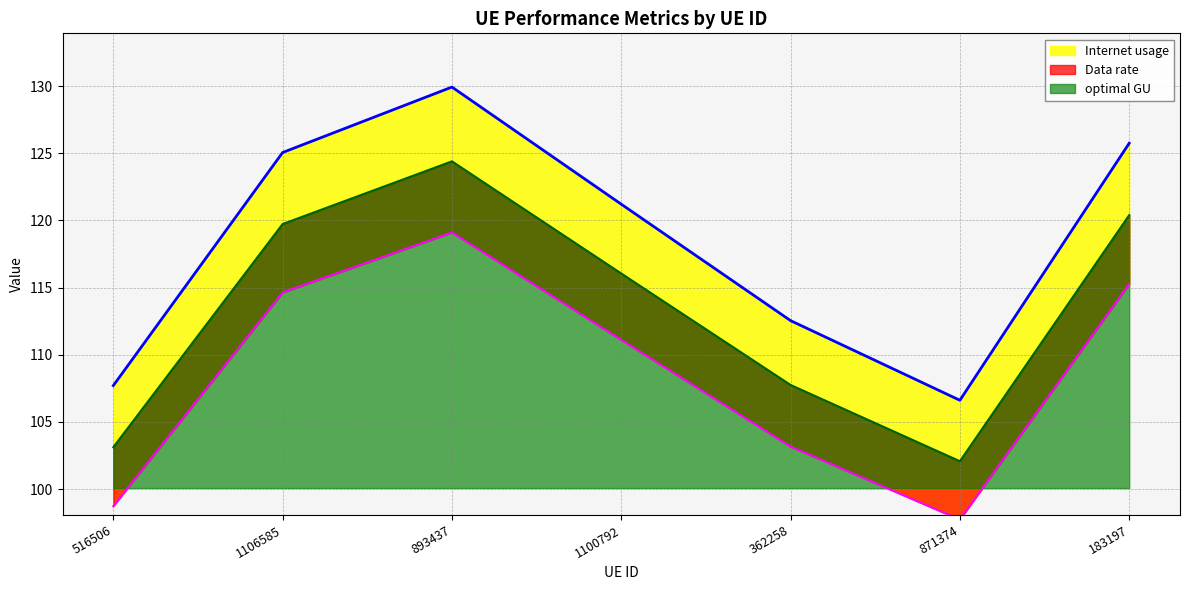

Where is optimal GU nearest to the value 113?

1100792